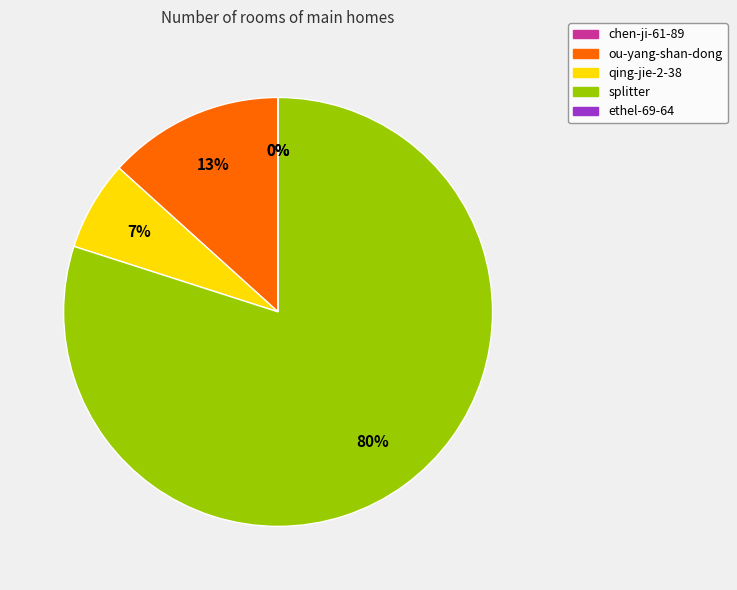

True or false: qing-jie-2-38 accounts for 1% of the total.

False